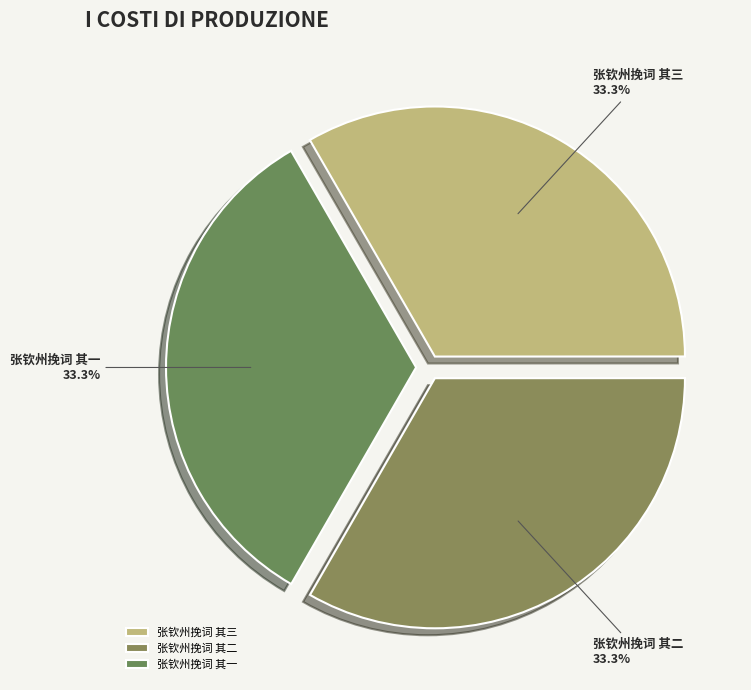

To the nearest percent, what percentage of the pie is 张钦州挽词 其二?

33%